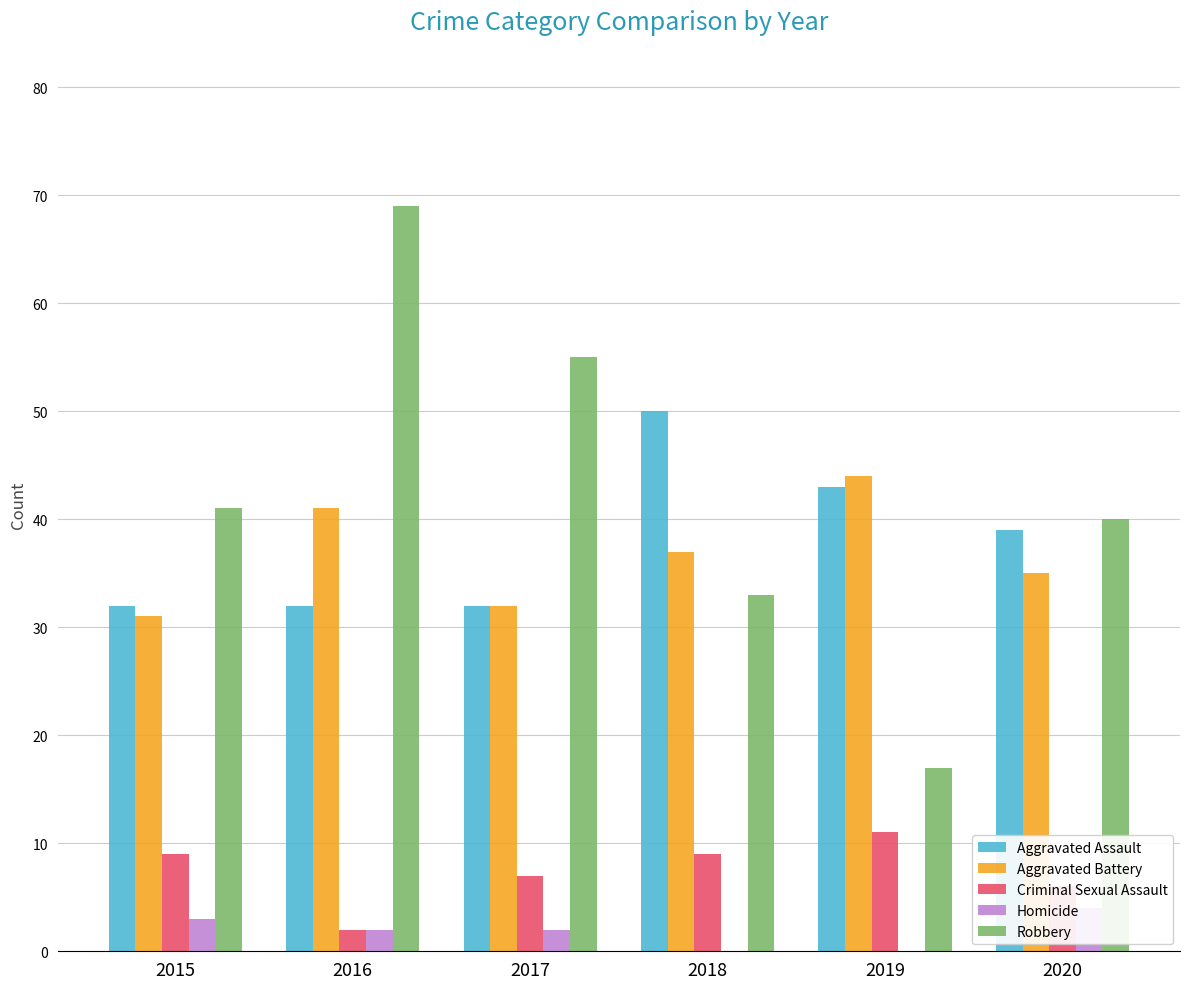

What is the total value across all series at 2017?

128